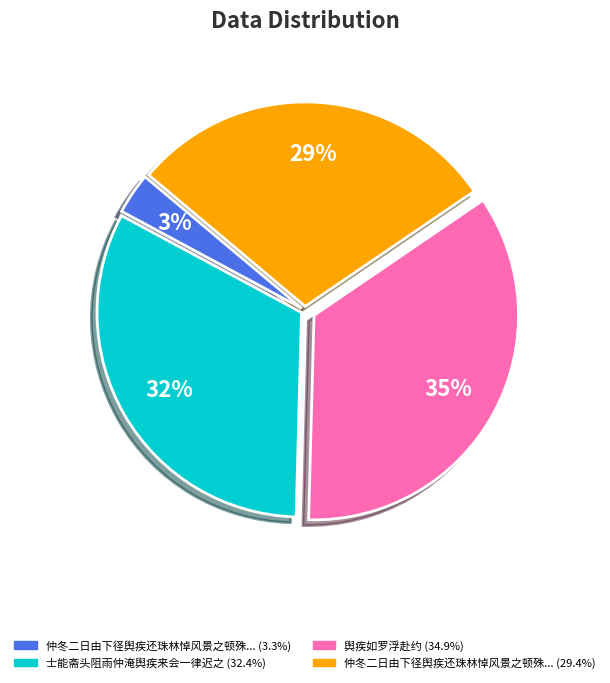

To the nearest percent, what is the average slice percentage?

25%